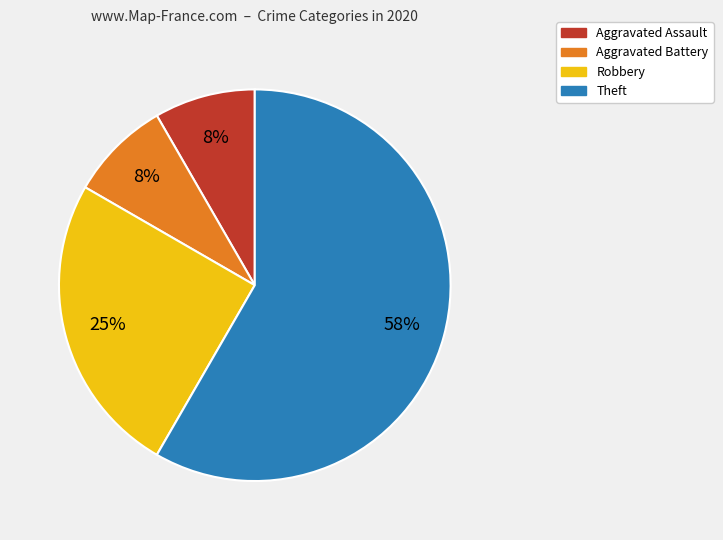

Do Aggravated Battery and Robbery together represent more than half of the pie?

No